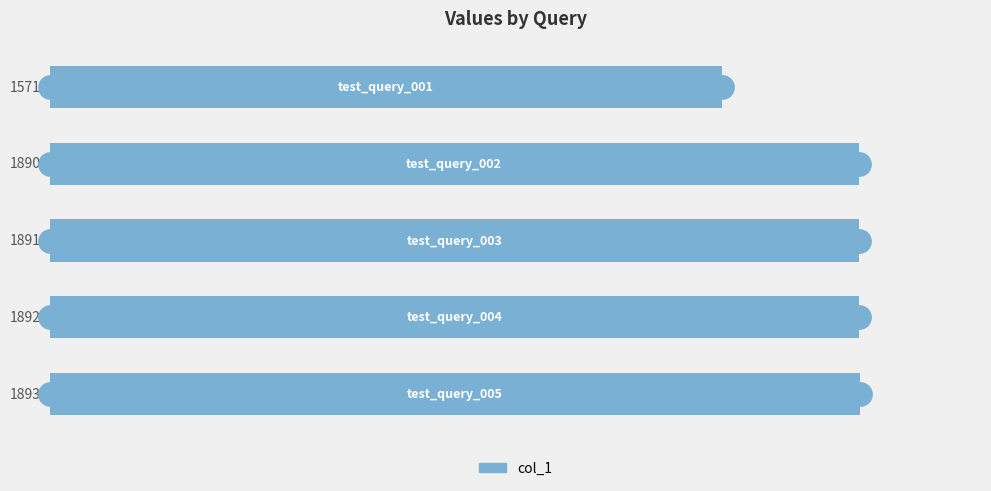

Between 750 and 0, which is larger?

750